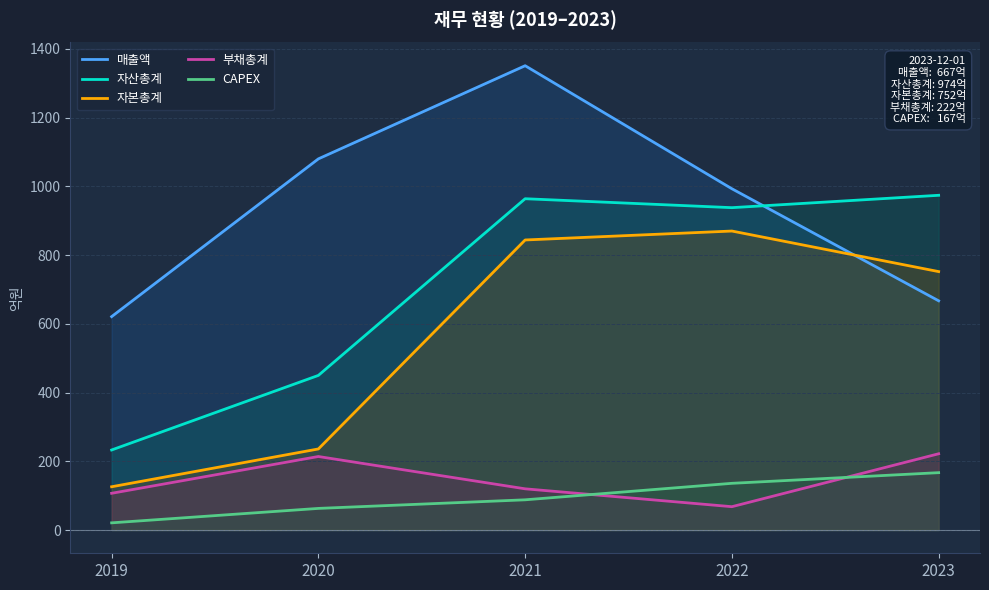

What is the spread (max minus min) of values at 2019?

600